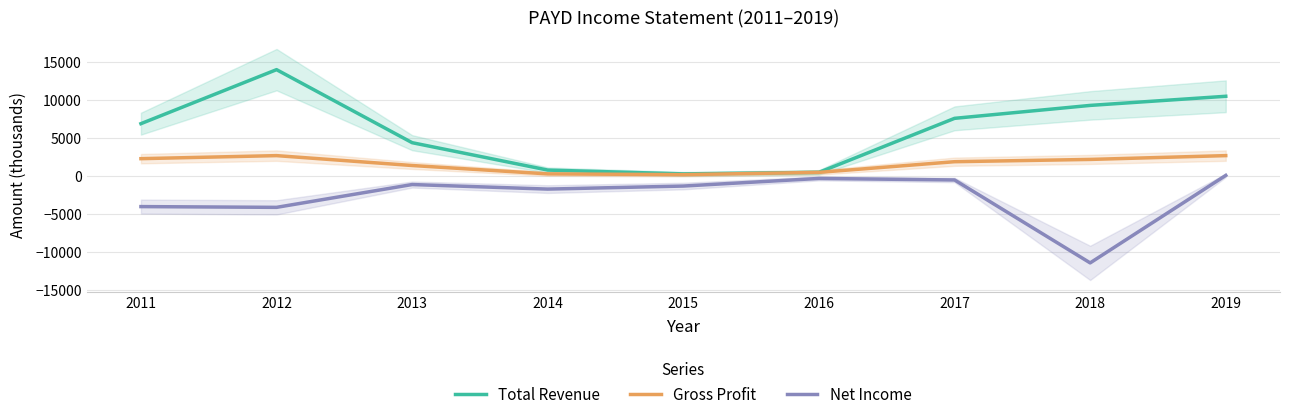

True or false: Total Revenue and Net Income intersect in this chart.

False